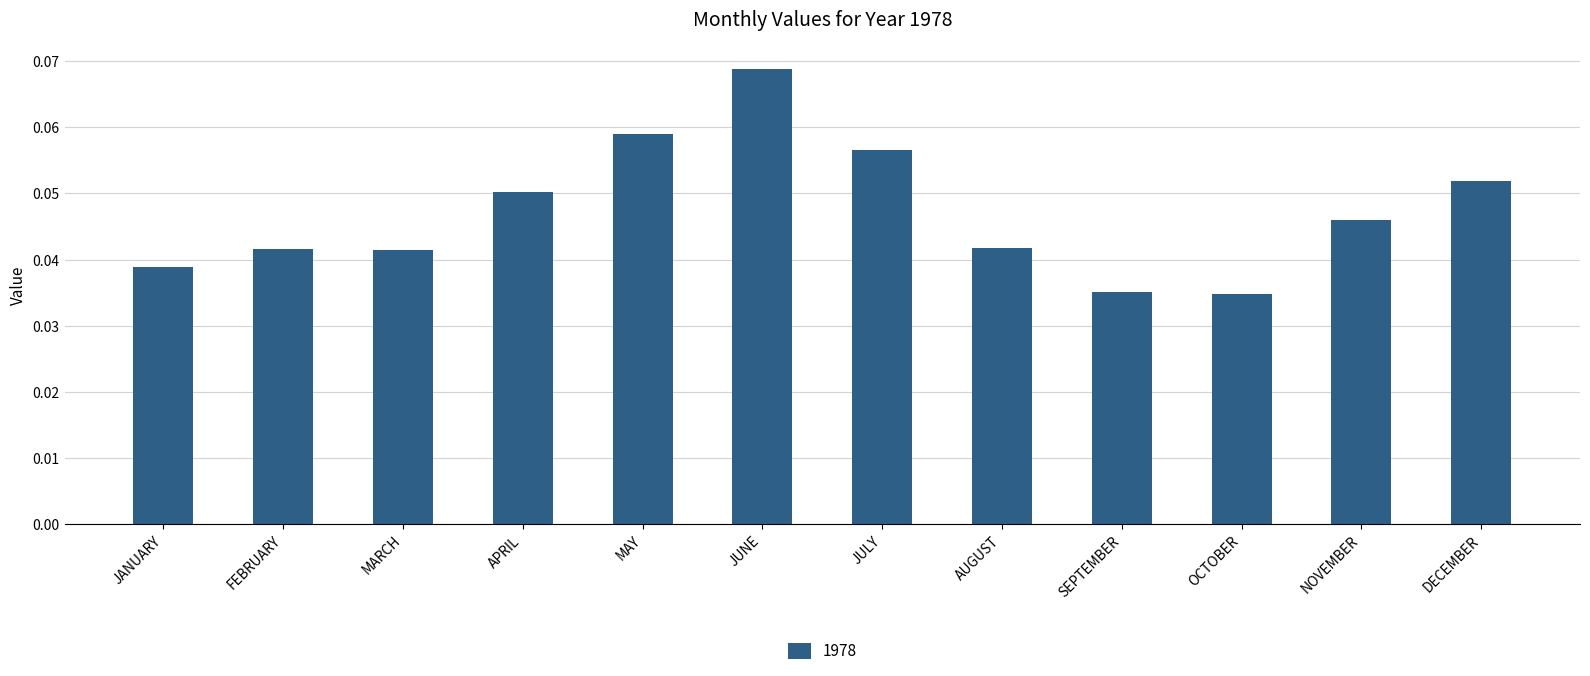

What is the label of the 12th bar from the right?

JANUARY